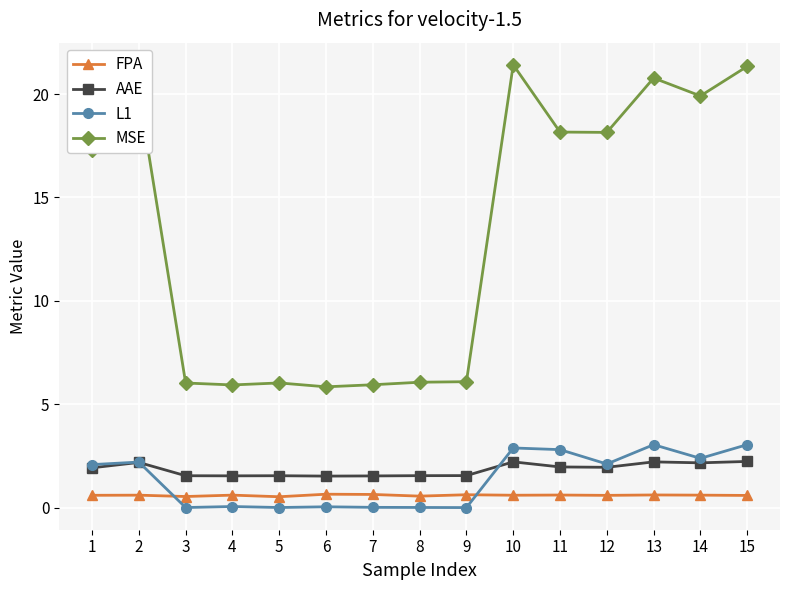

How many data points in MSE are above 17?

8